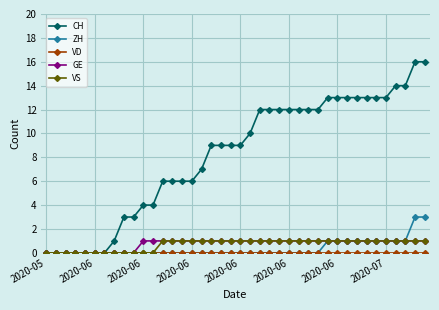

Does the chart have visible grid lines?

Yes